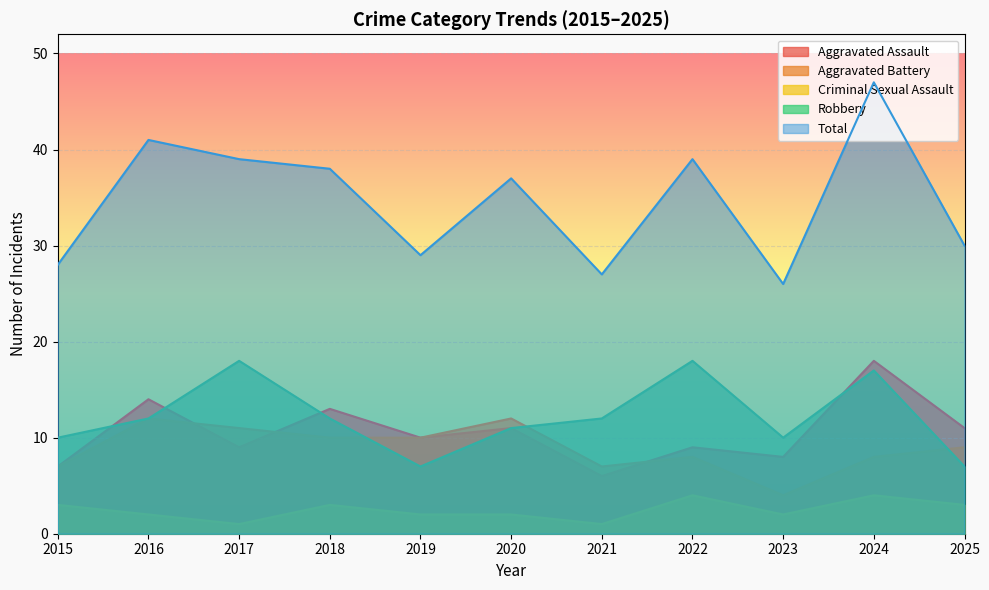

True or false: Criminal Sexual Assault and Robbery intersect in this chart.

False